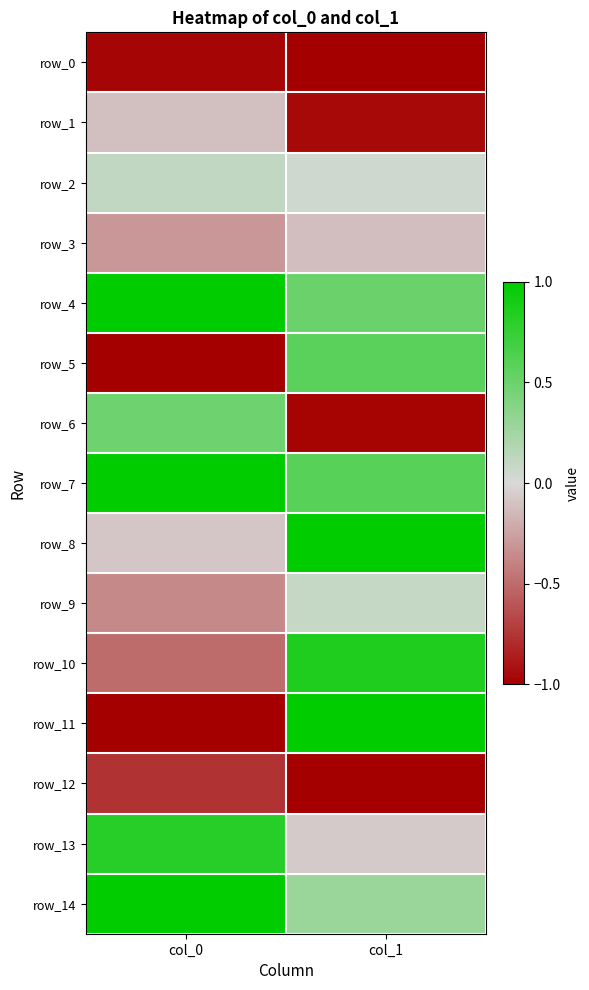

What is the sum of the row_3 values at col_1 and col_0?

-0.4